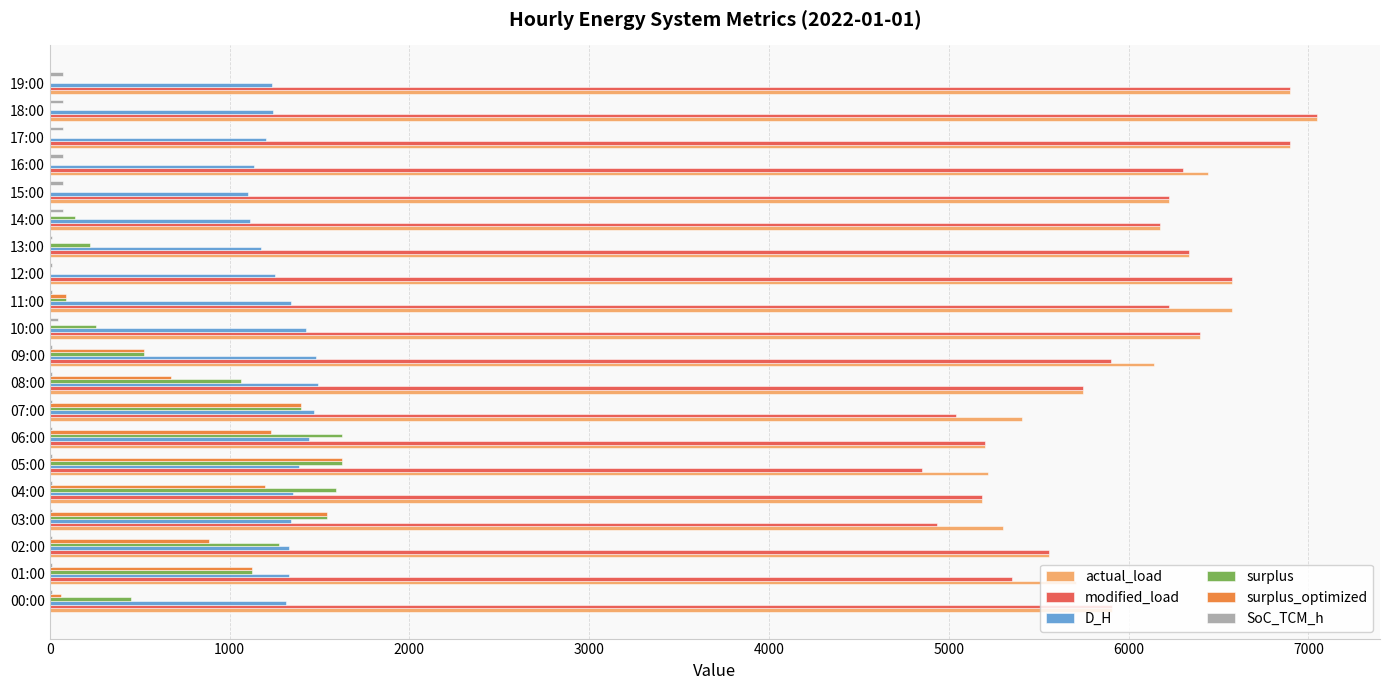

How many categories are shown in the chart?

20